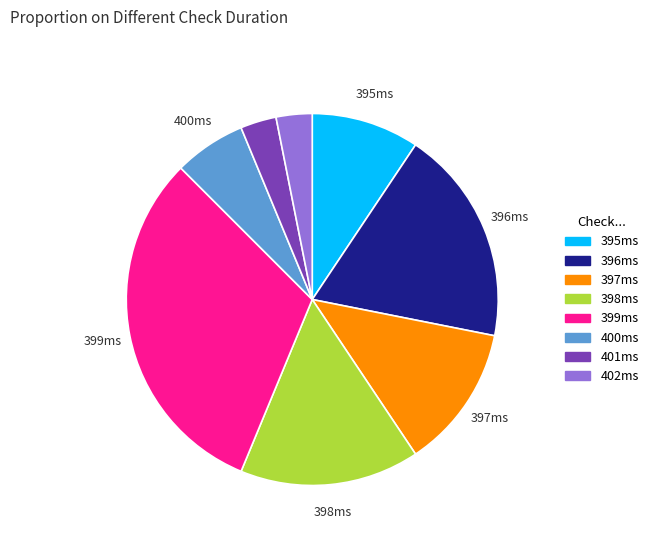

Approximately how many times larger is the value at 397ms compared to 396ms?

0.7